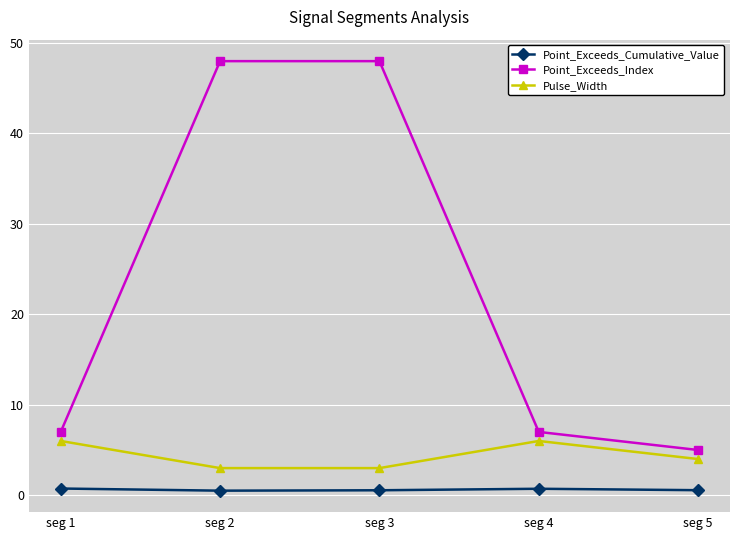

What is the minimum value for Pulse_Width?

3.0